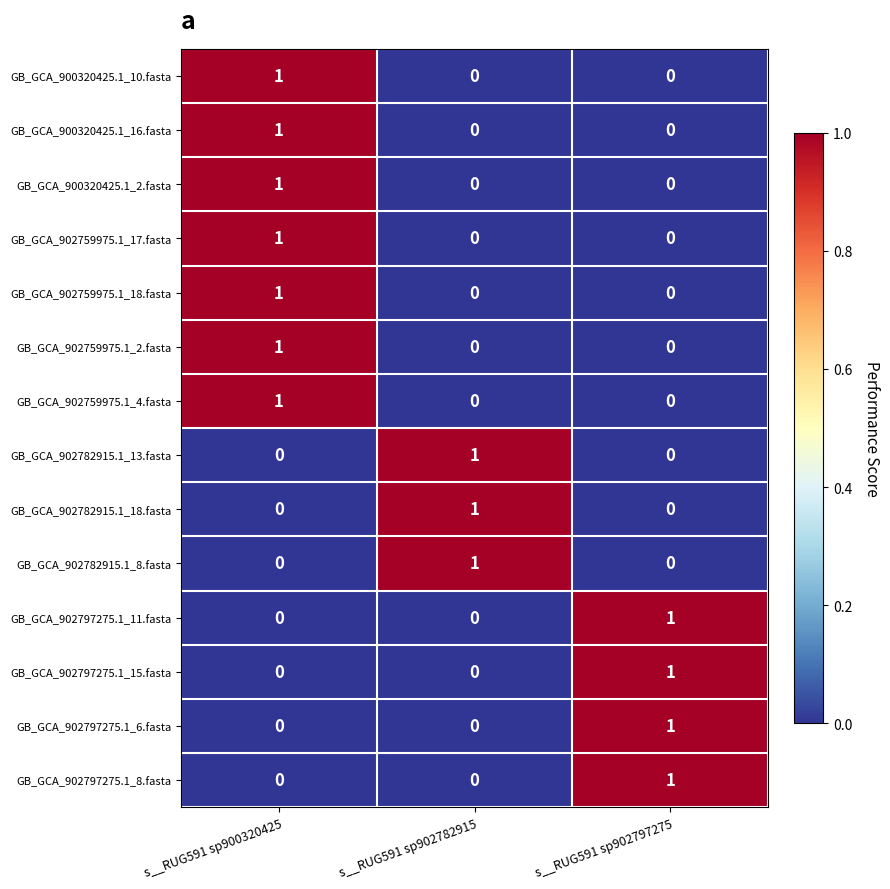

At how many categories does at least one series exceed 0?

3